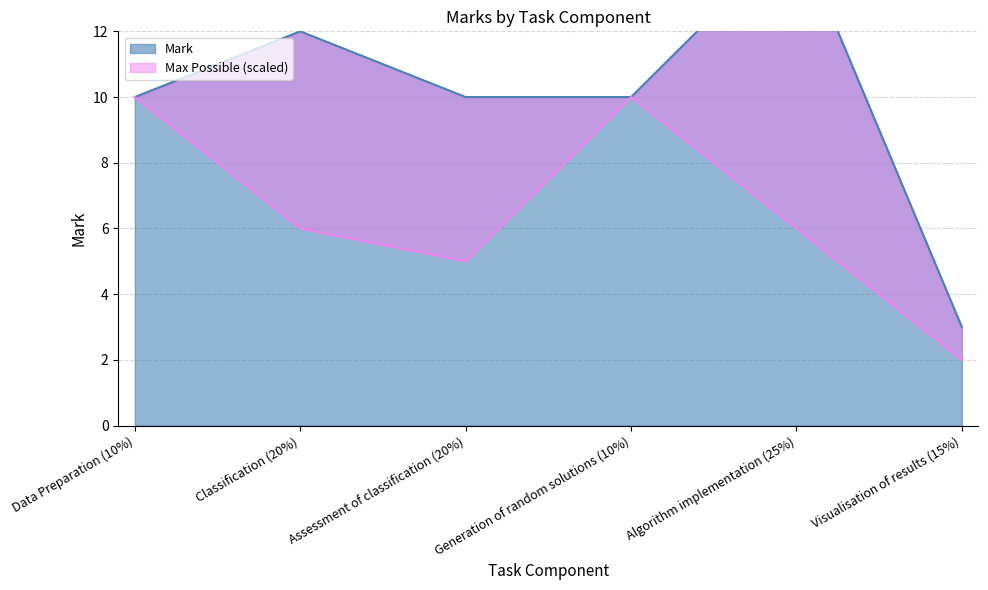

Is it true that the value at Assessment of classification (20%) is 10?

True